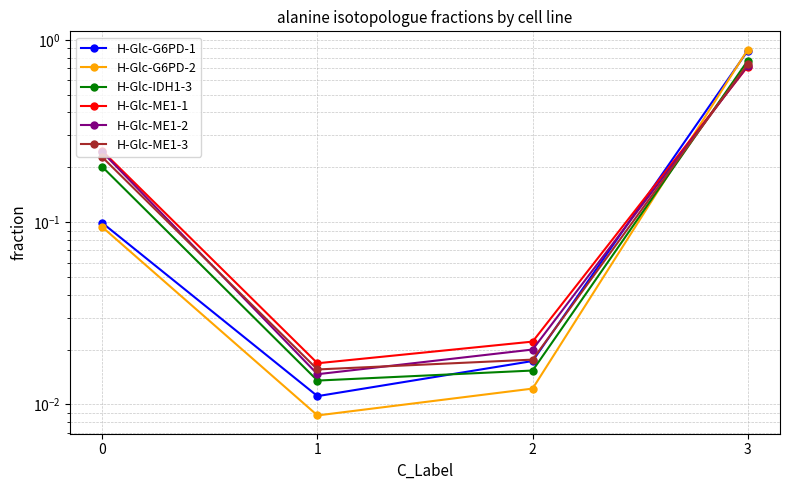

How many intersections are there between H-Glc-ME1-2 and H-Glc-ME1-1?

1